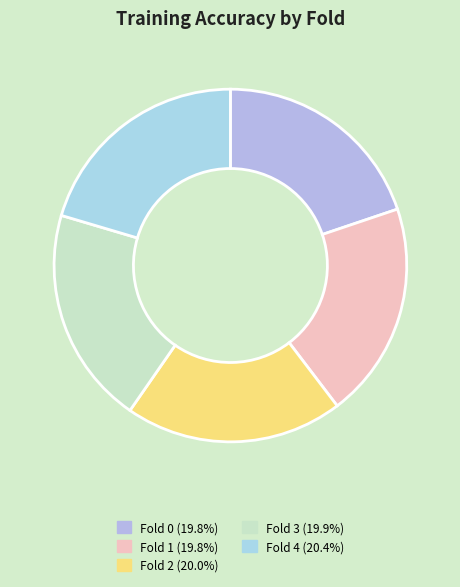

What is the smallest slice in the pie chart?

Fold 0